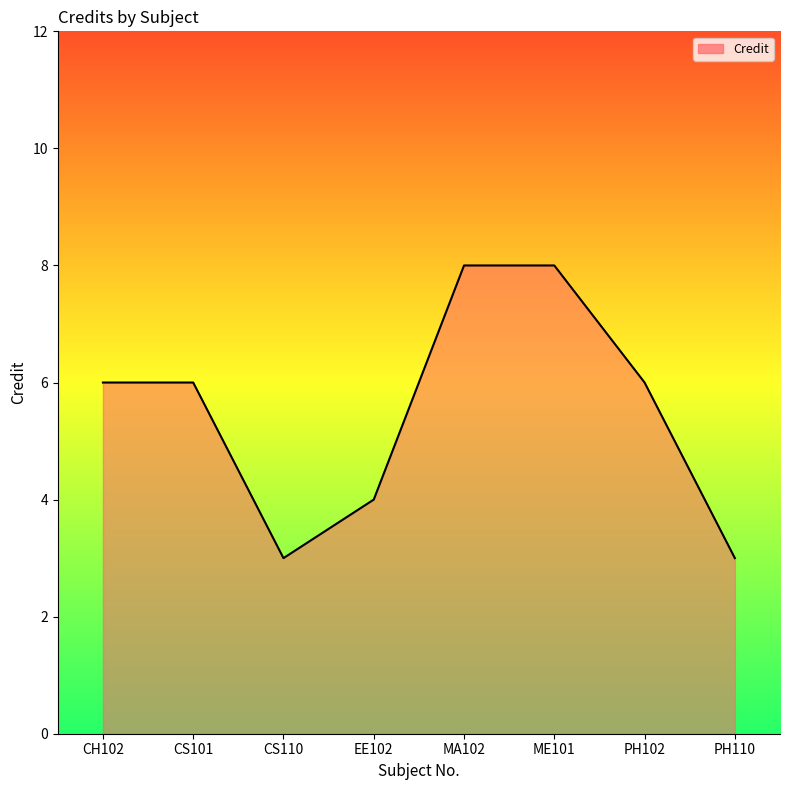

What is the difference between the values at CS110 and CH102?

3